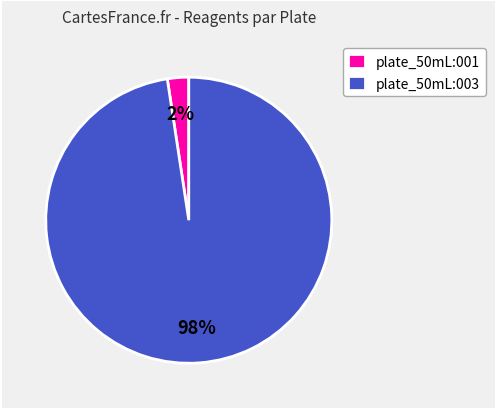

How many slices are in this pie chart?

2